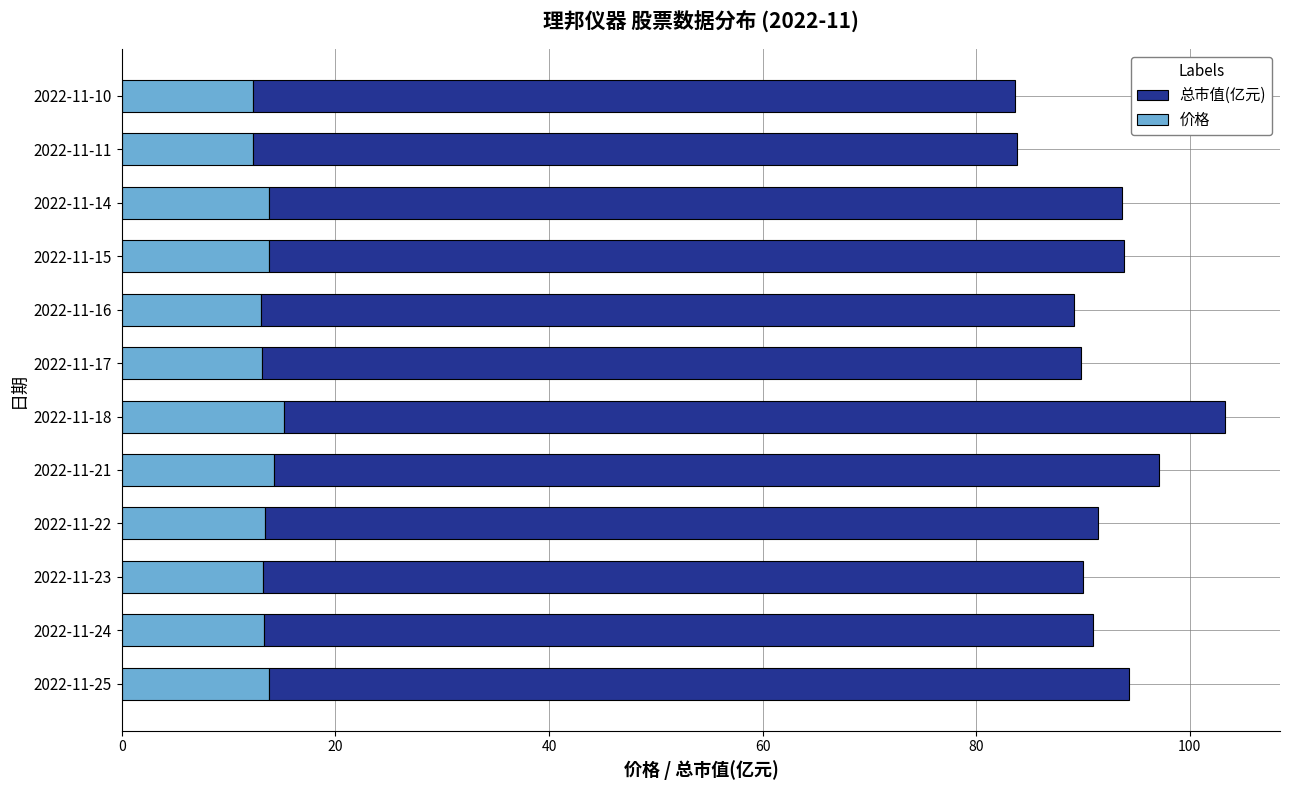

What is the minimum value for 价格?

12.3